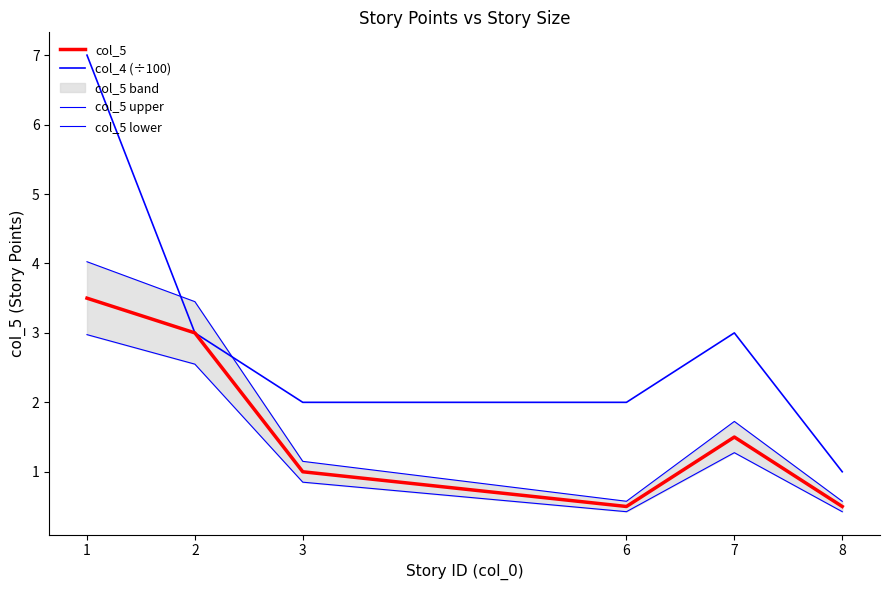

At which category is the sum across all series the highest?

1